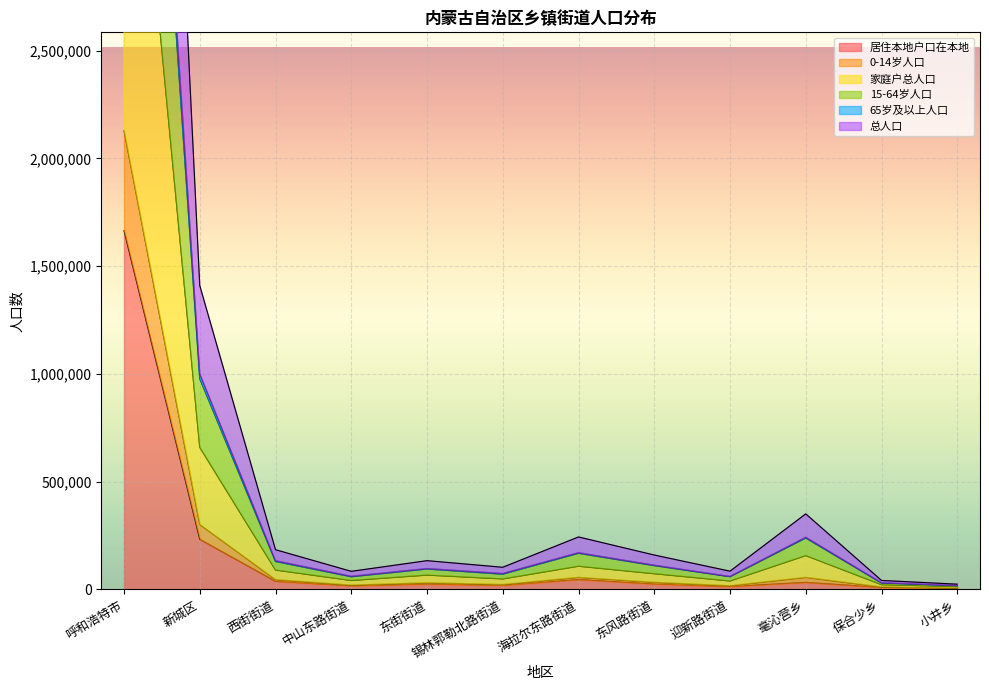

What position from the right is 小井乡?

1